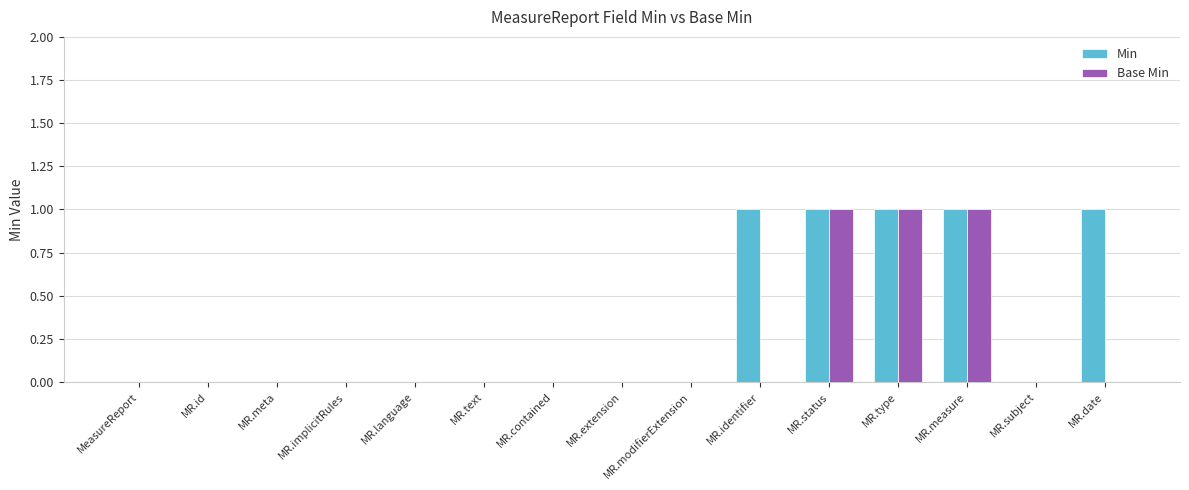

The Min series shows 1 at MR.identifier. True or false?

True